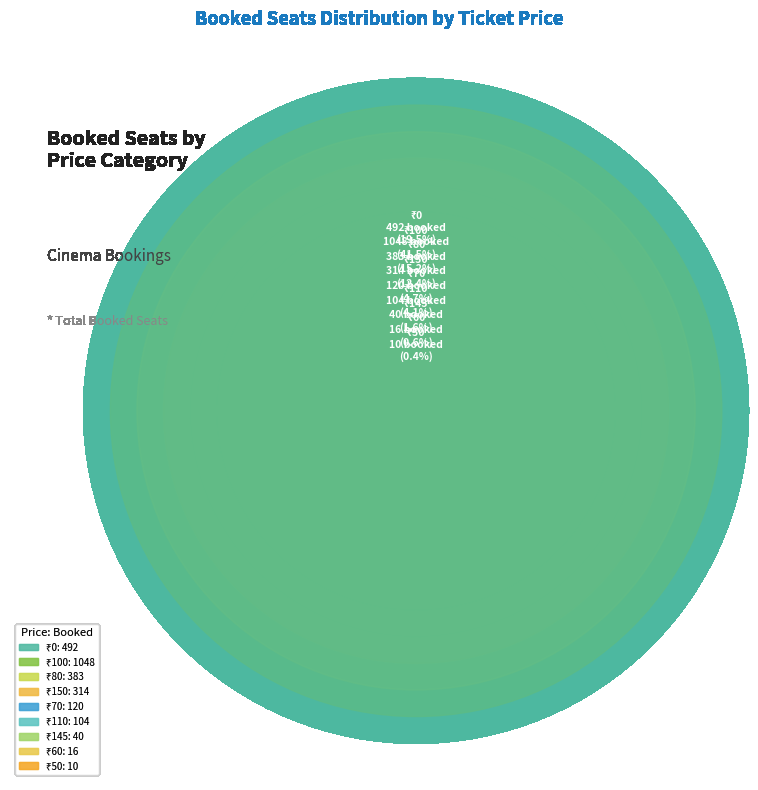

The ₹100 slice represents 53% of the pie. True or false?

False